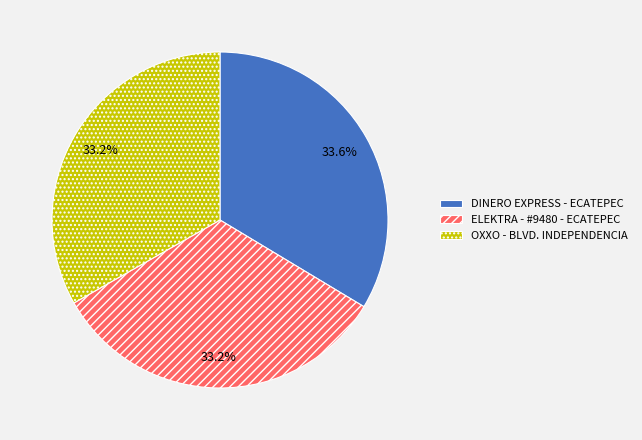

How many segments does this pie chart have?

3